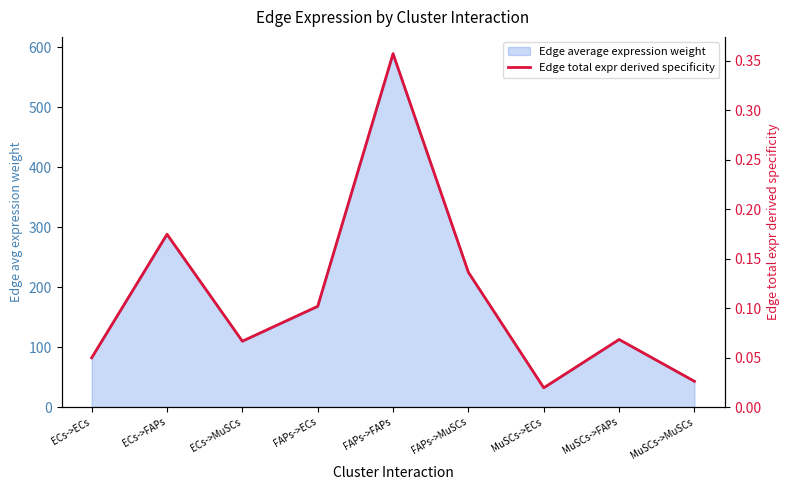

The chart shows a value of 0.1 at FAPs->ECs. True or false?

False